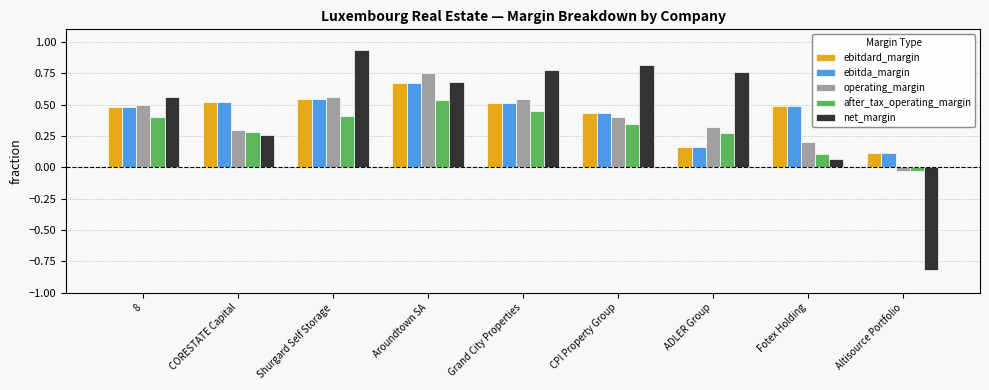

Which series has the largest range (max minus min)?

net_margin